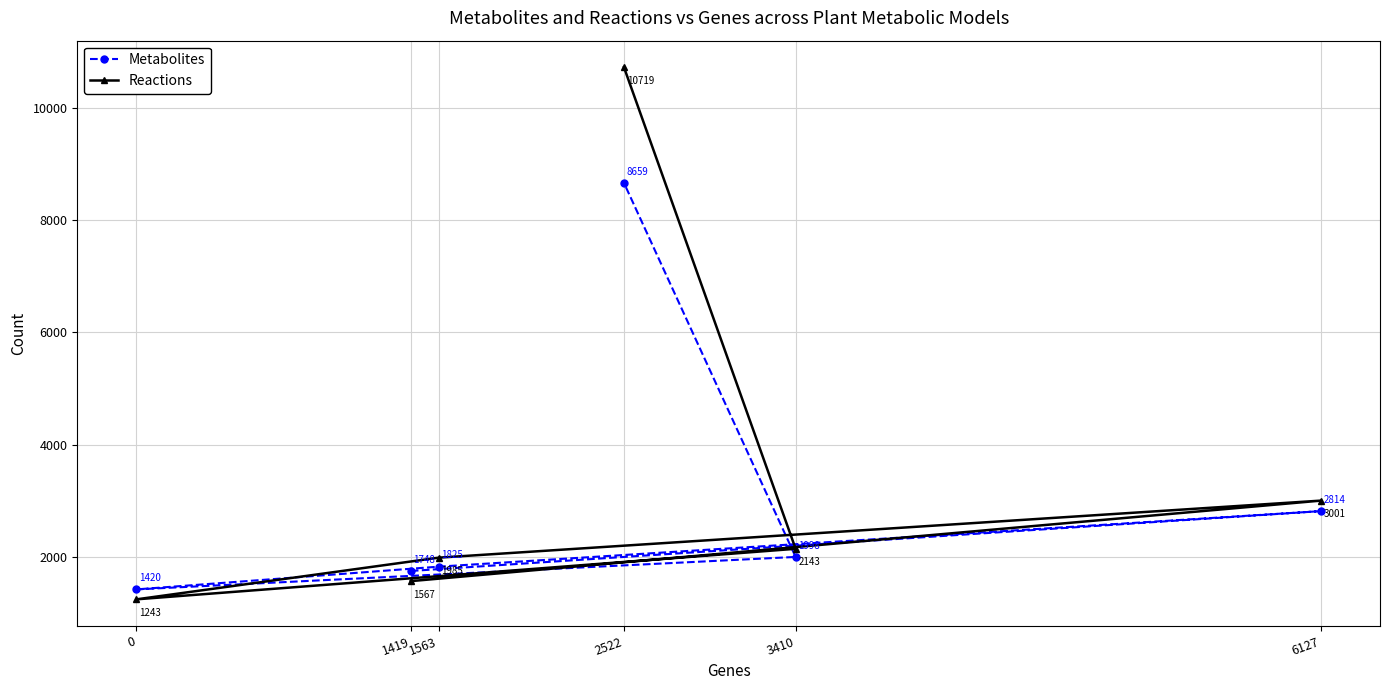

At which label is Metabolites closest to 5039?

6127